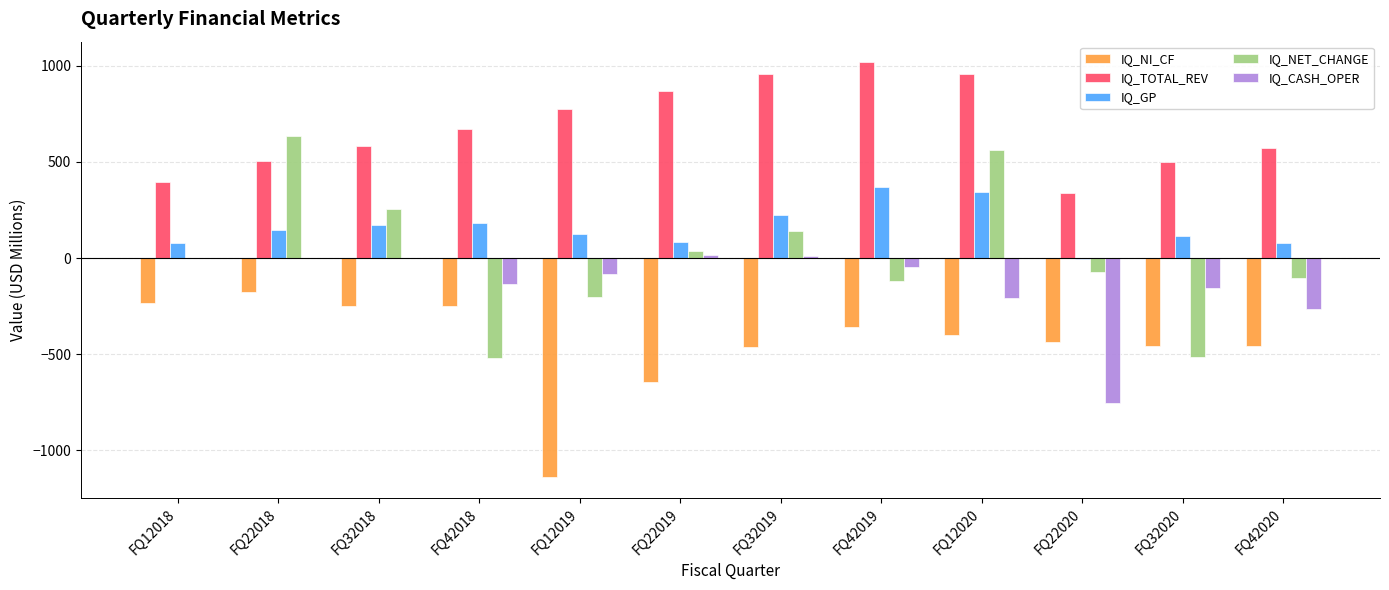

Are the bars horizontal?

No